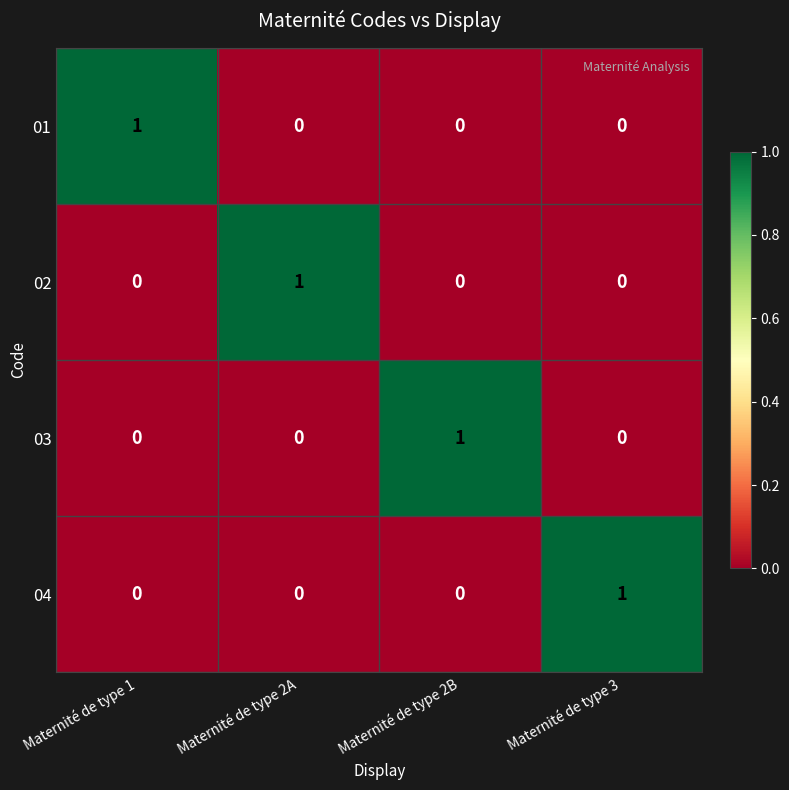

The 01 series shows 0 at Maternité de type 2B. True or false?

True